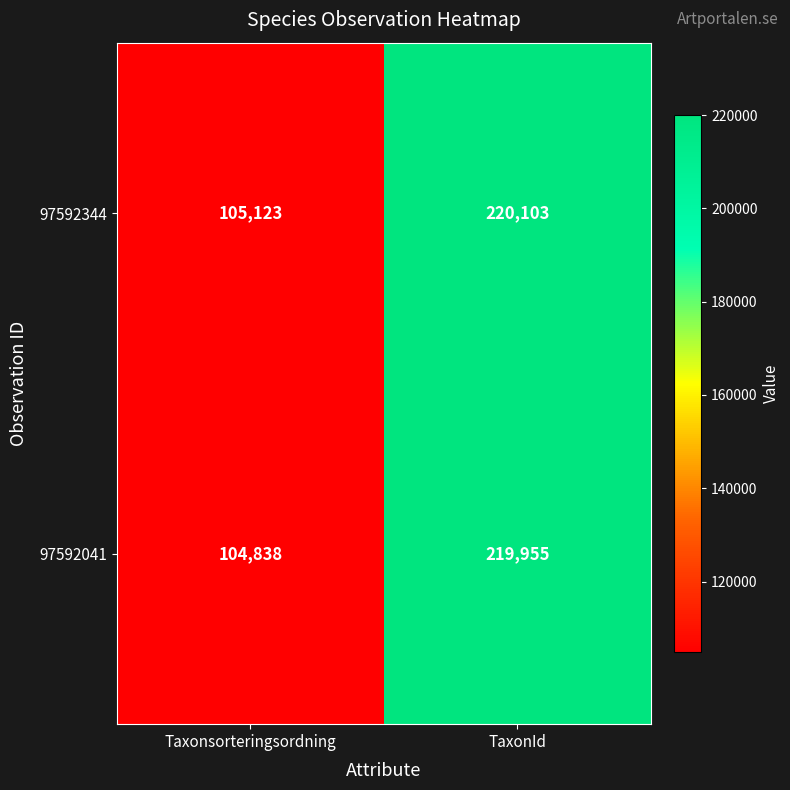

Reading left to right, extract all data points from this chart.

97592344: Taxonsorteringsordning=105123	TaxonId=220103
97592041: Taxonsorteringsordning=104838	TaxonId=219955